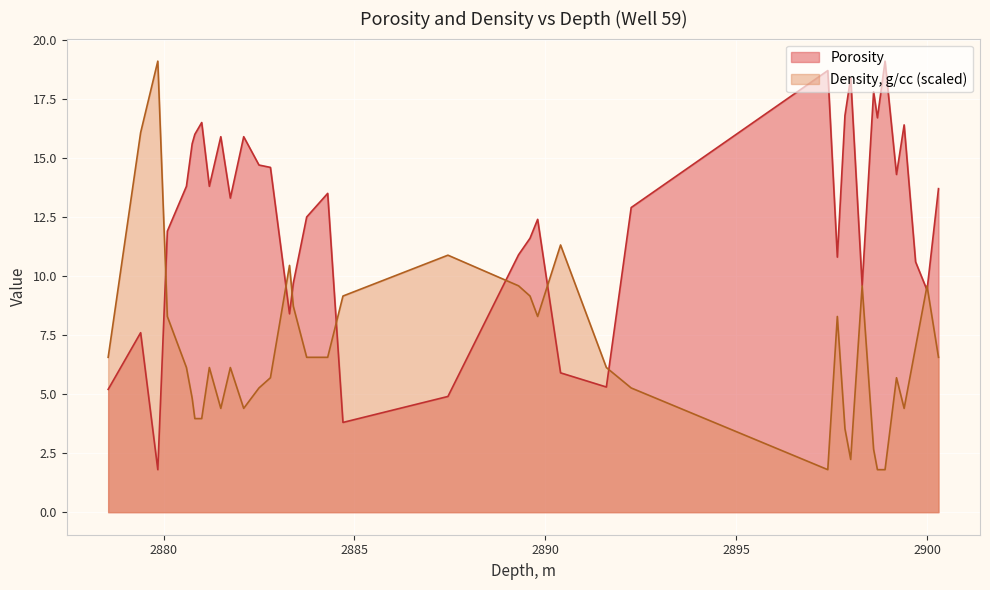

List the series in order of their overall mean, highest first.

Porosity, Density, g/cc (scaled)